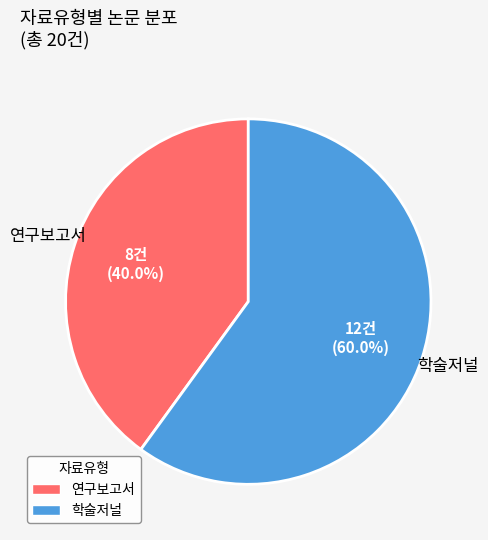

How many segments does this pie chart have?

2